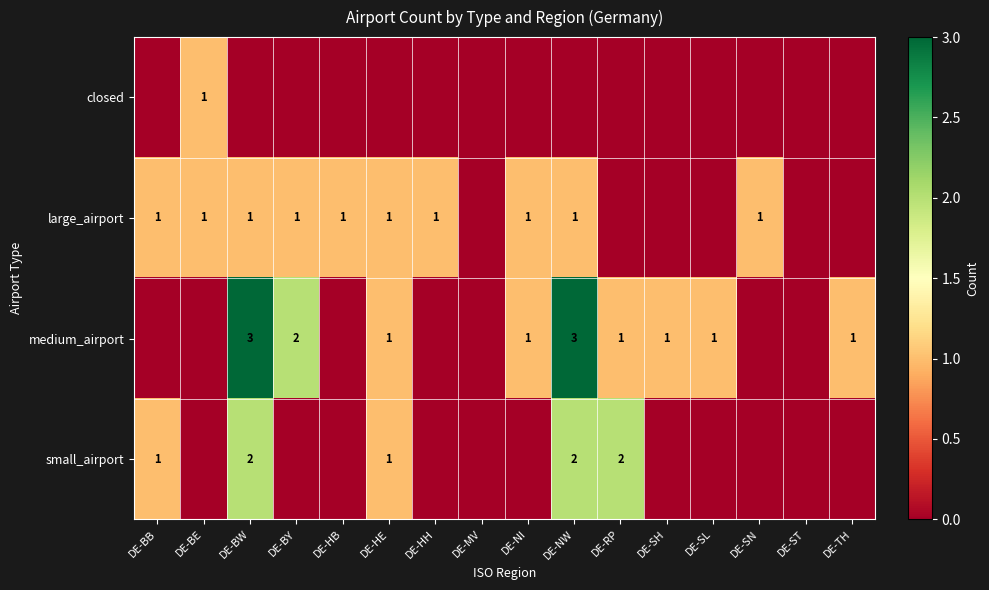

True or false: medium_airport has a value of 1 at DE-TH.

True